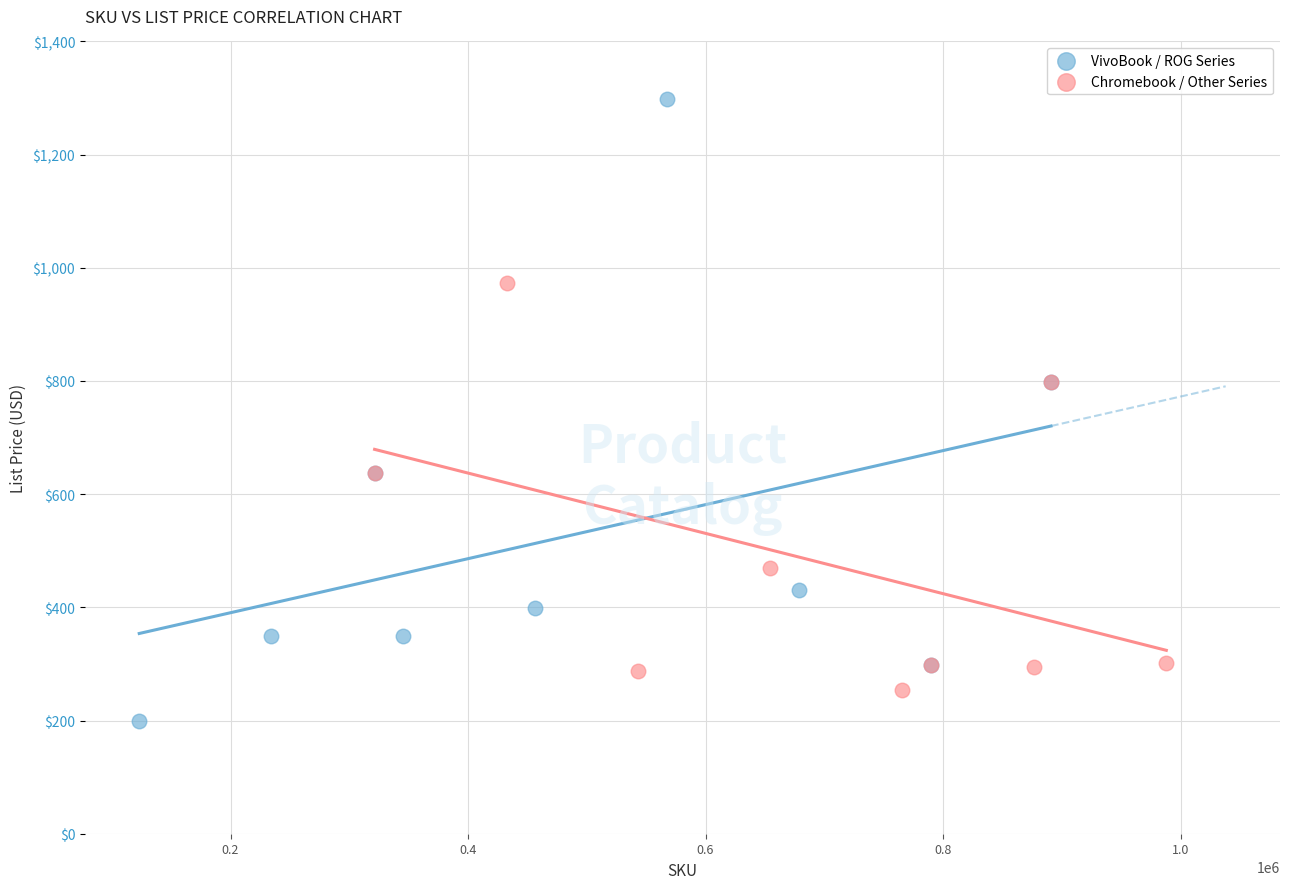

Which series reaches the maximum Y coordinate?

VivoBook / ROG Series